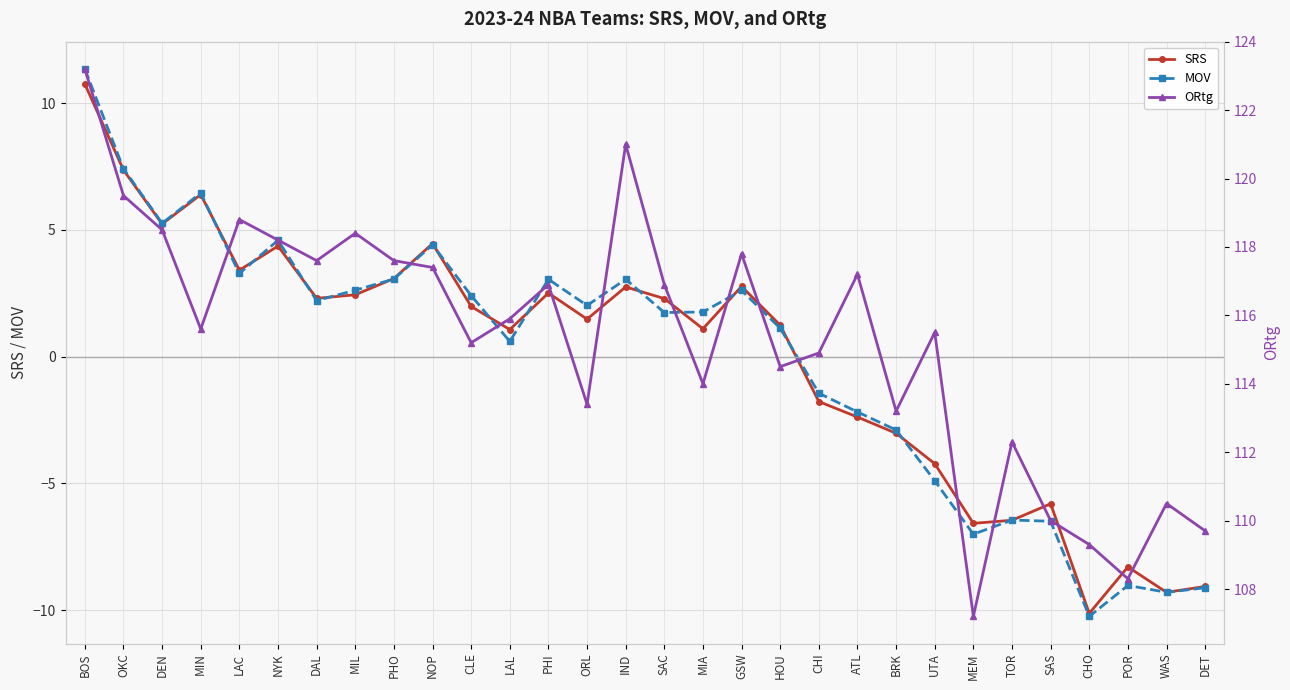

The ORtg series shows 116.9 at SAC. True or false?

True